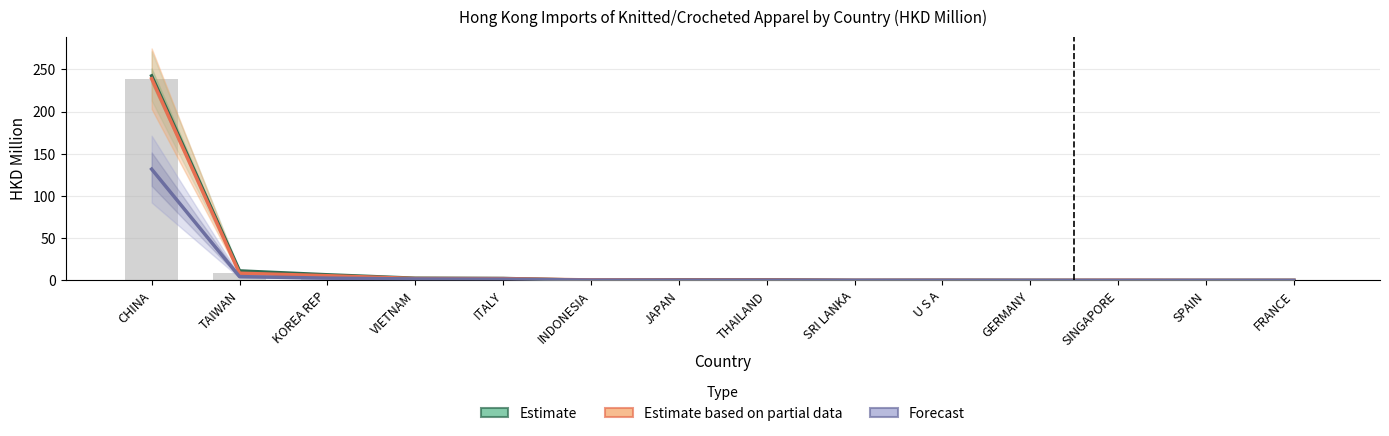

At which label is Forecast closest to 65?

TAIWAN